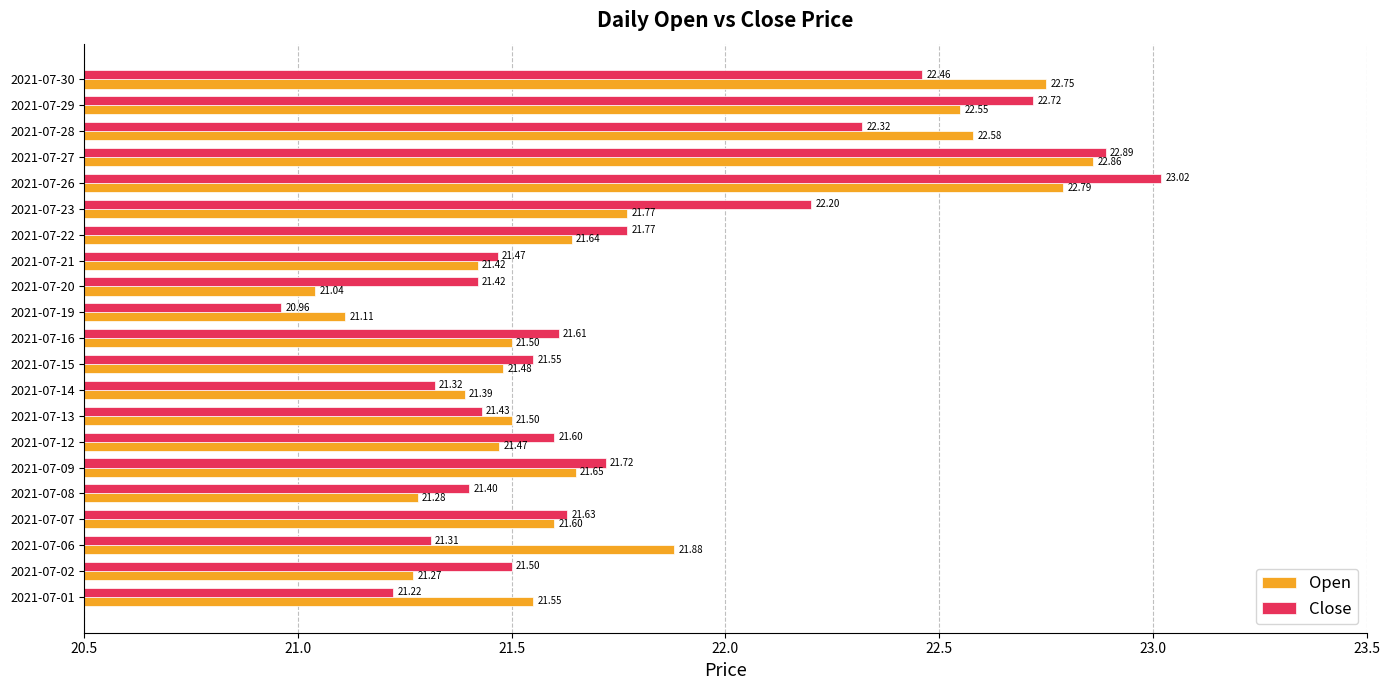

At which category is the sum across all series the highest?

2021-07-26